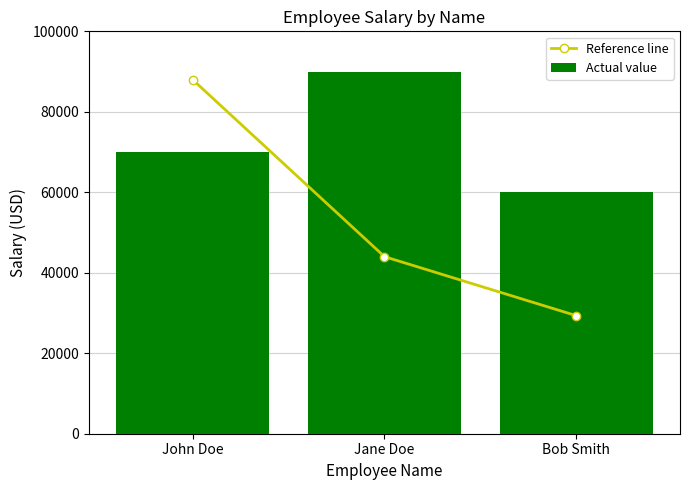

Which category has the highest value in the Actual value series?

Jane Doe